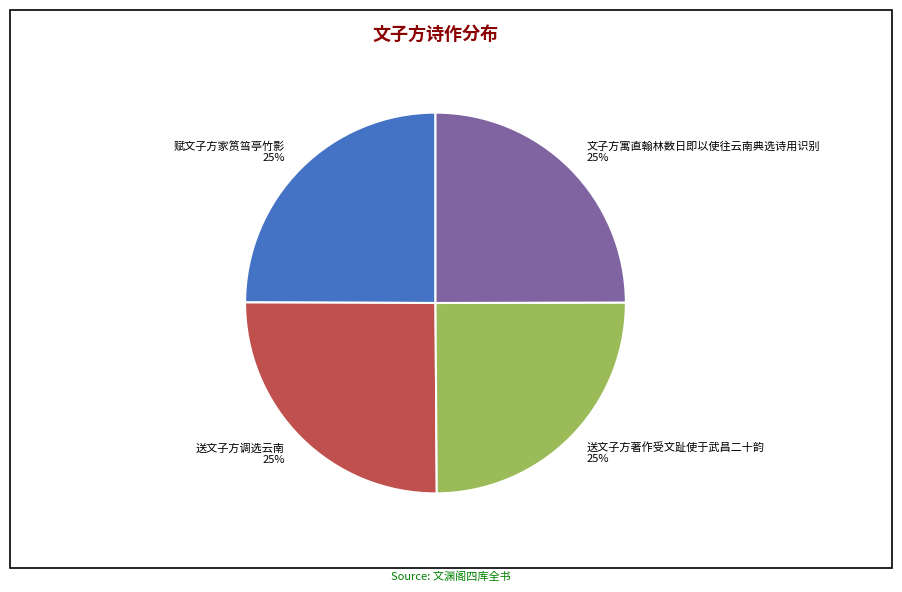

Does 送文子方调选云南 represent more than half of the total?

No